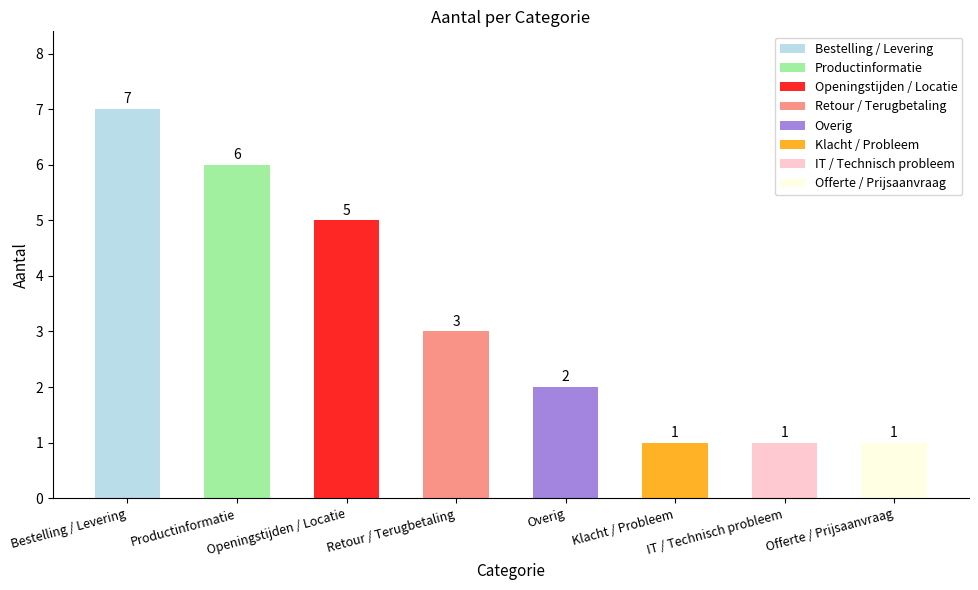

What is the maximum value shown in the chart?

7